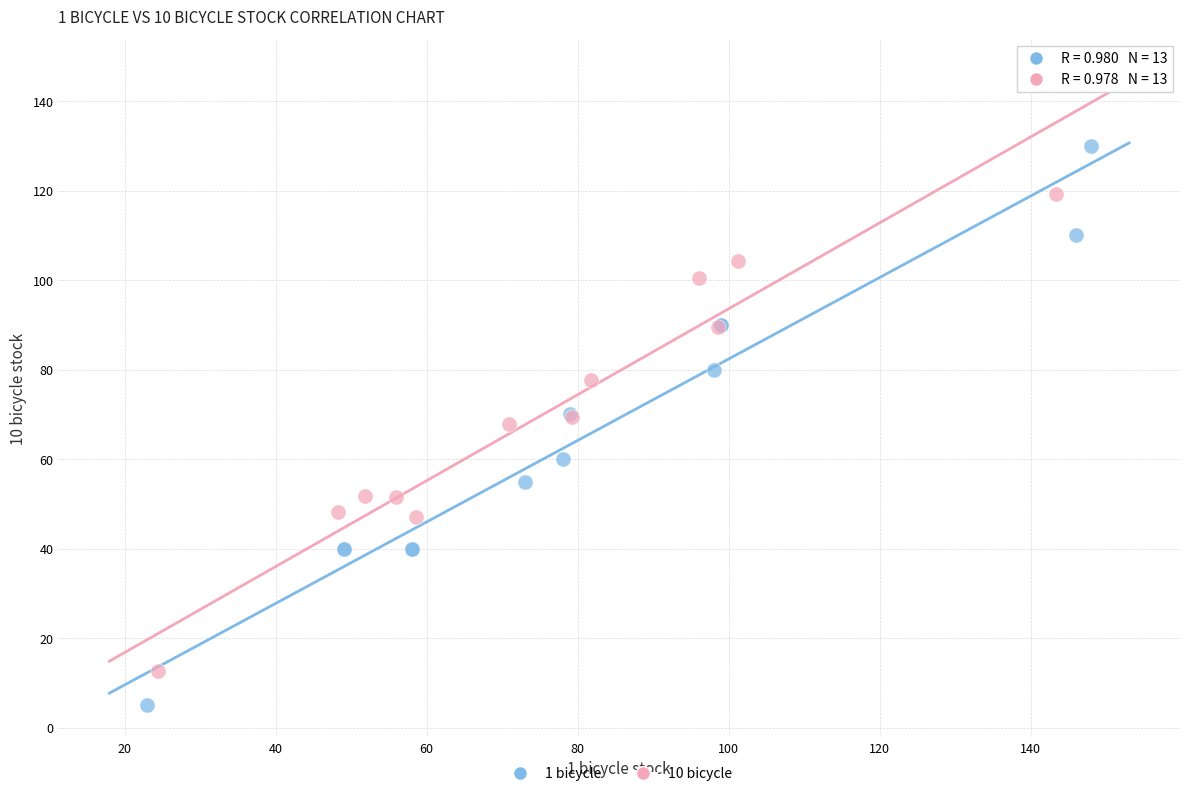

Which series contains the highest Y value?

10 bicycle